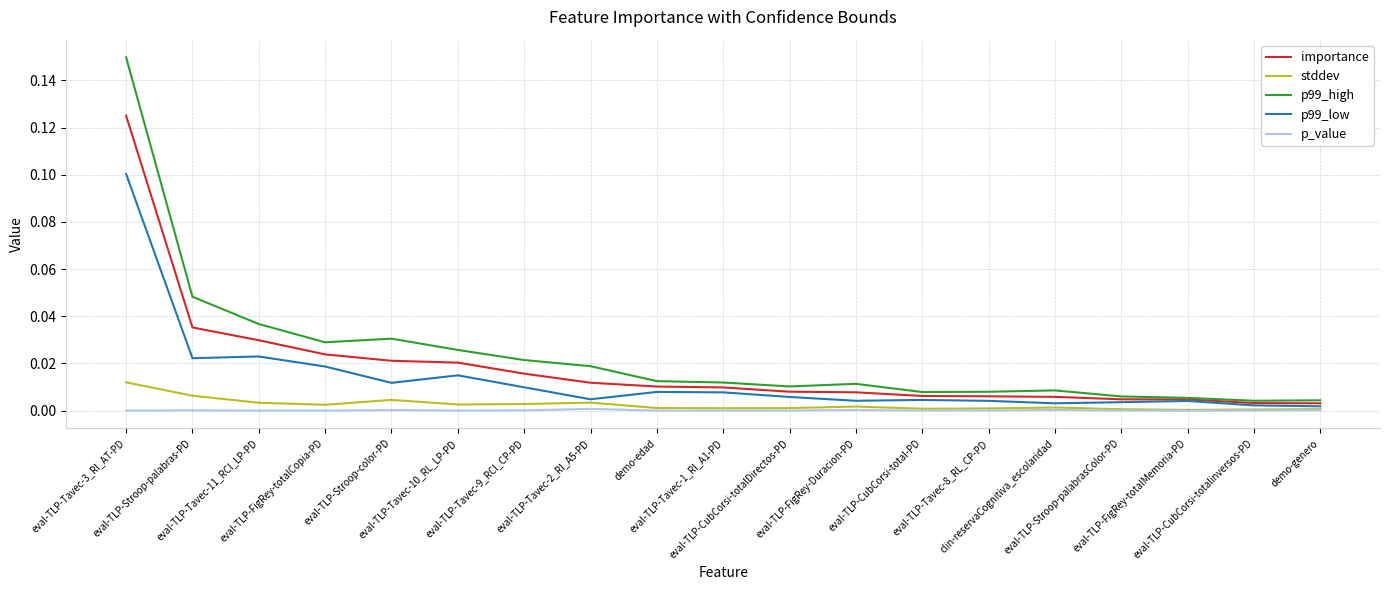

Which series has the largest range (max minus min)?

p99_high